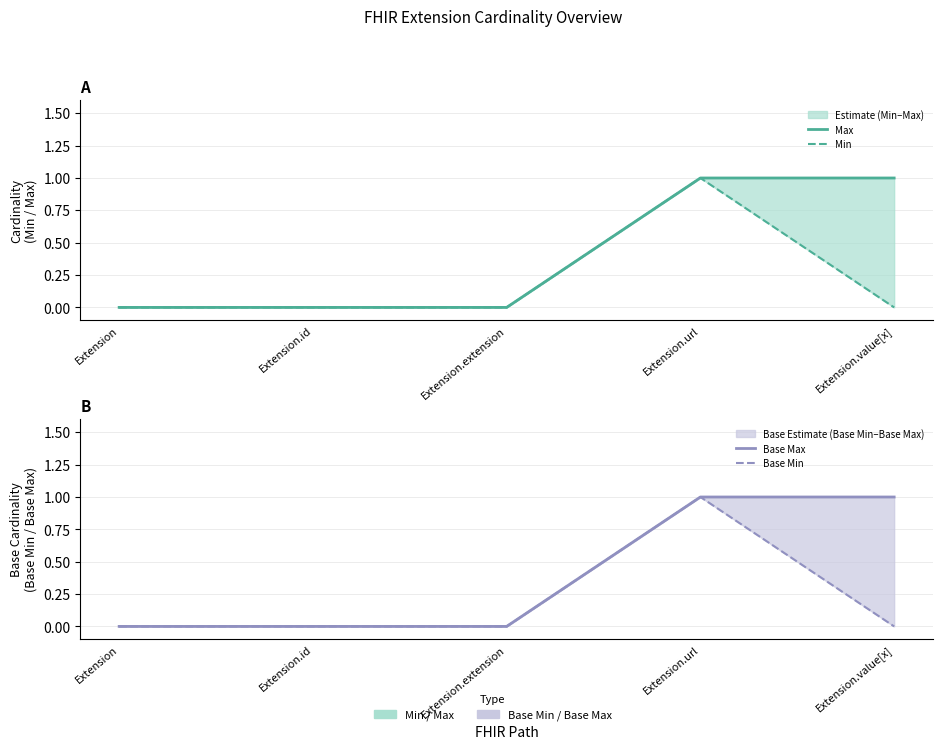

True or false: Base Min and Max cross at least once.

False